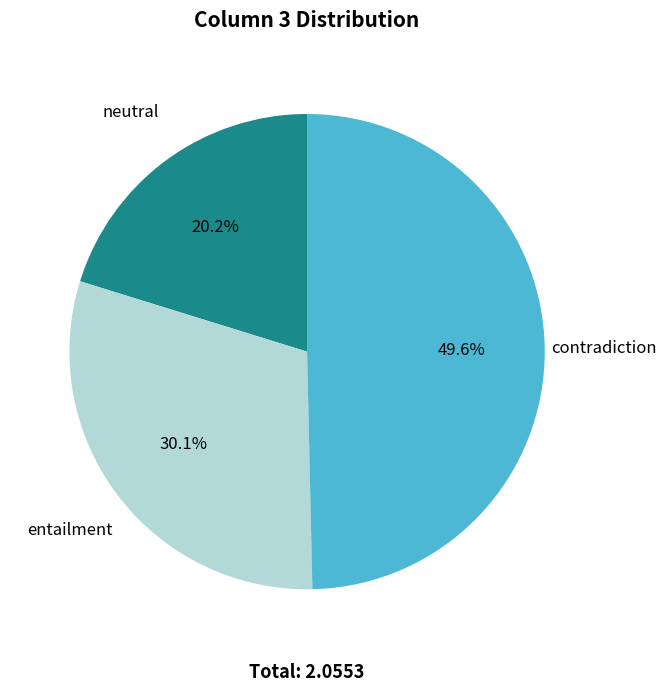

Is neutral the majority of the pie?

No